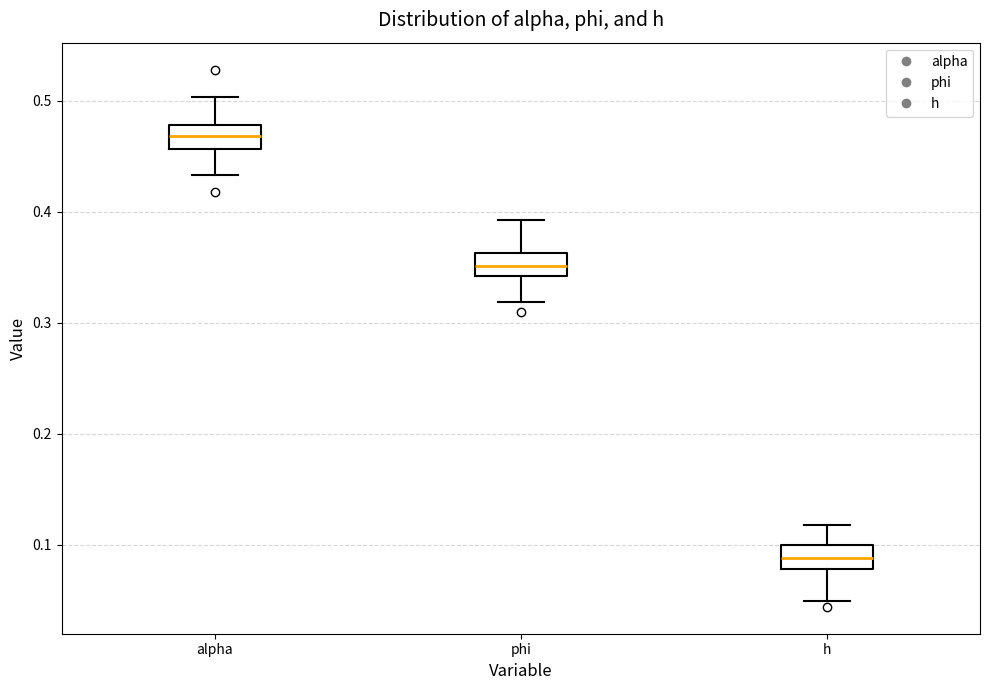

Where is the upper edge of the box for phi on the y-axis? The values are not printed on the chart, so give them approximately, as read against the axis.

0.36